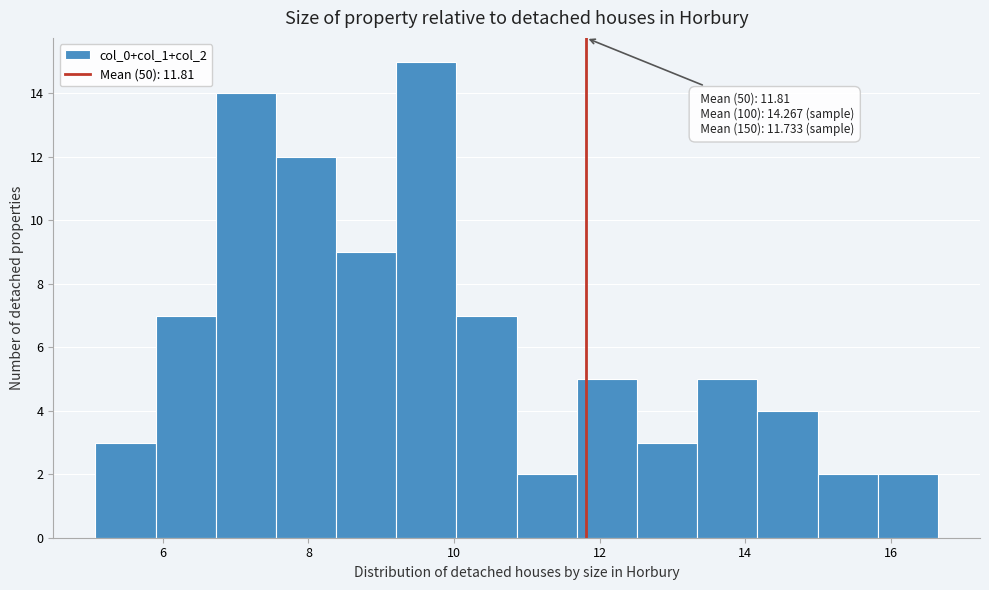

Which range on the x-axis has the tallest bar?

9.2 to 10.0